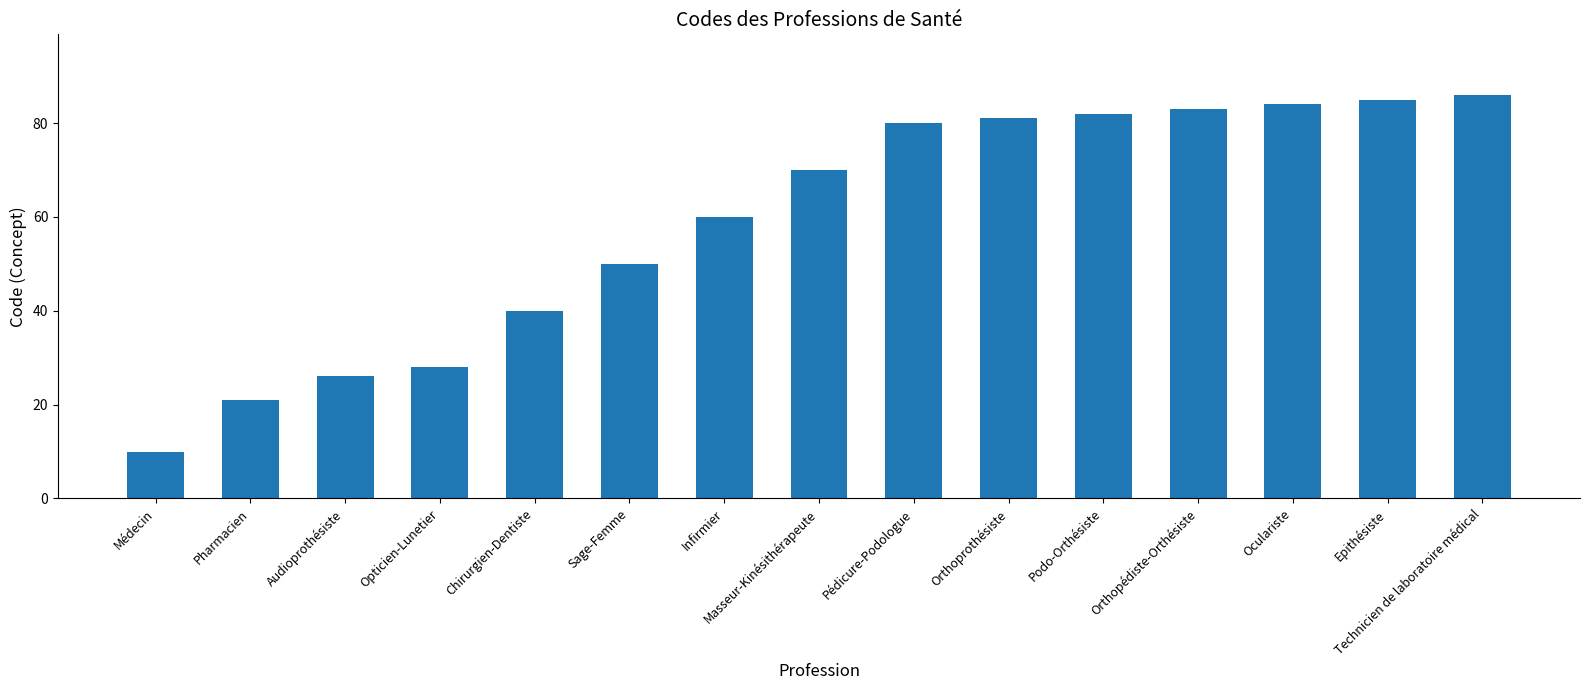

Which has a higher value, Infirmier or Médecin?

Infirmier